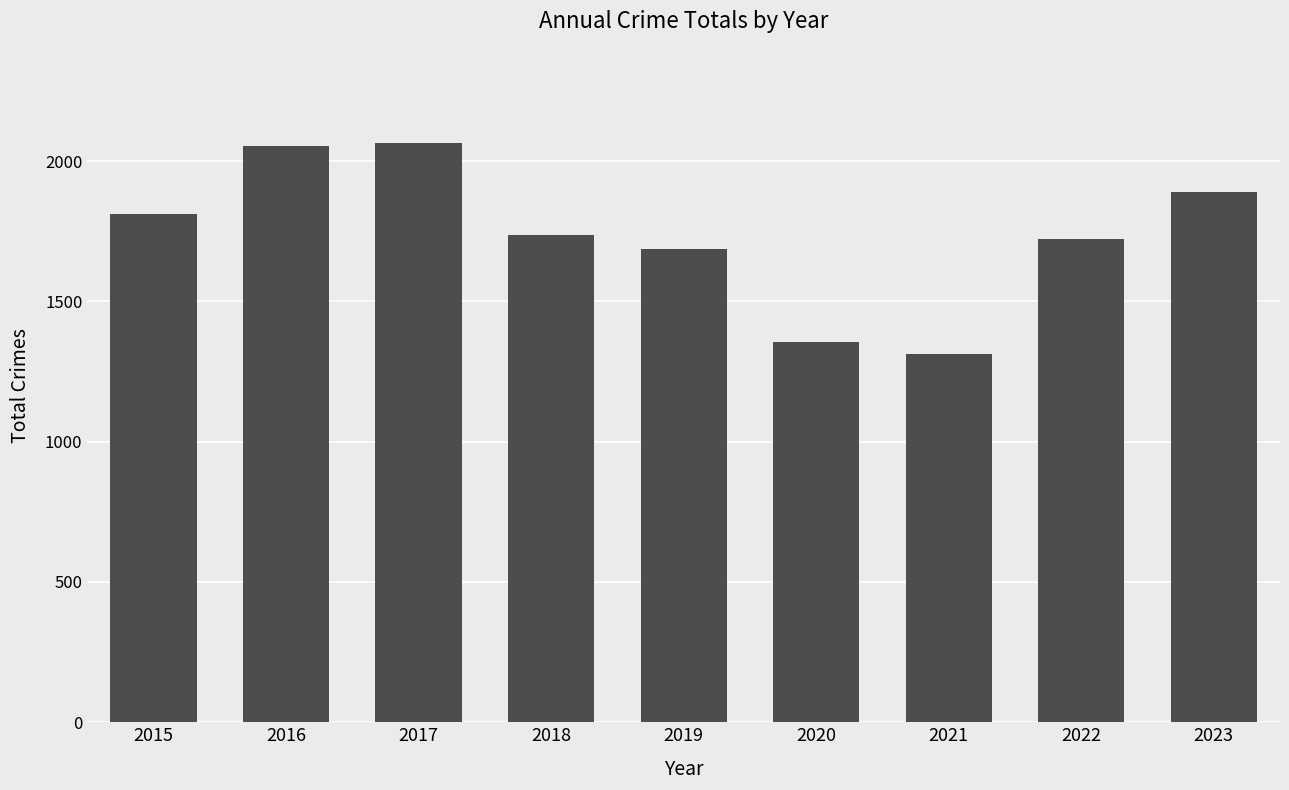

What is the greatest value displayed?

2066